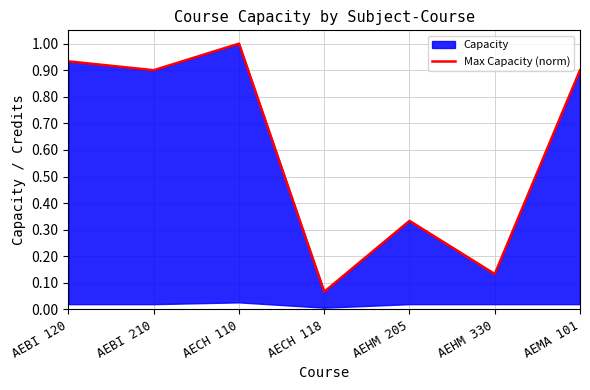

Reading right to left, what are all the values shown in this chart?

0.9	0.1	0.3	0.1	1.0	0.9	0.9